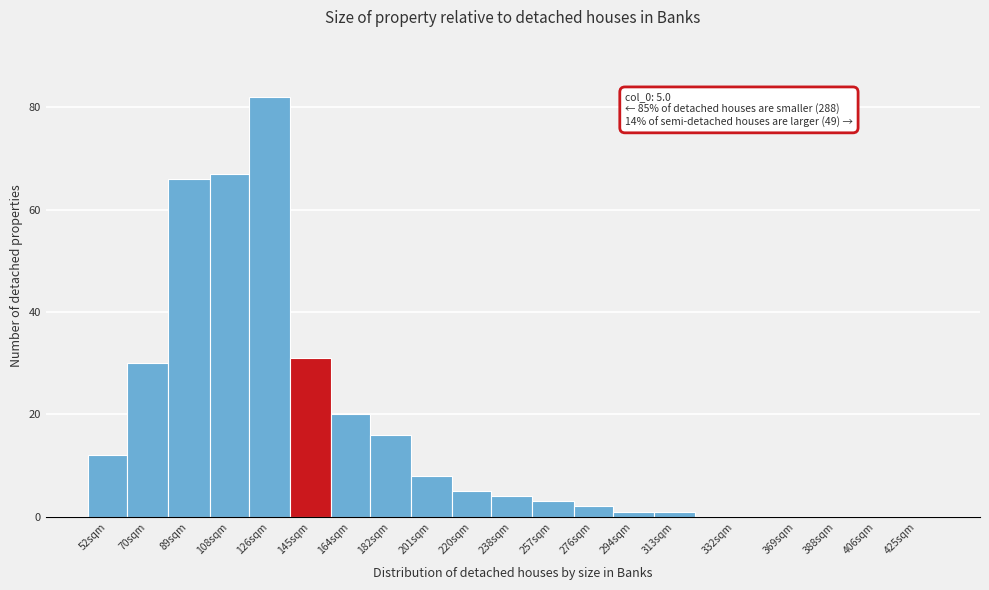

Reading left to right, transcribe all the data shown in this chart.

52sqm=12	70sqm=30	89sqm=66	108sqm=67	126sqm=82	145sqm=31	164sqm=20	182sqm=16	201sqm=8	220sqm=5	238sqm=4	257sqm=3	276sqm=2	294sqm=1	313sqm=1	332sqm=0	369sqm=0	388sqm=0	406sqm=0	425sqm=0